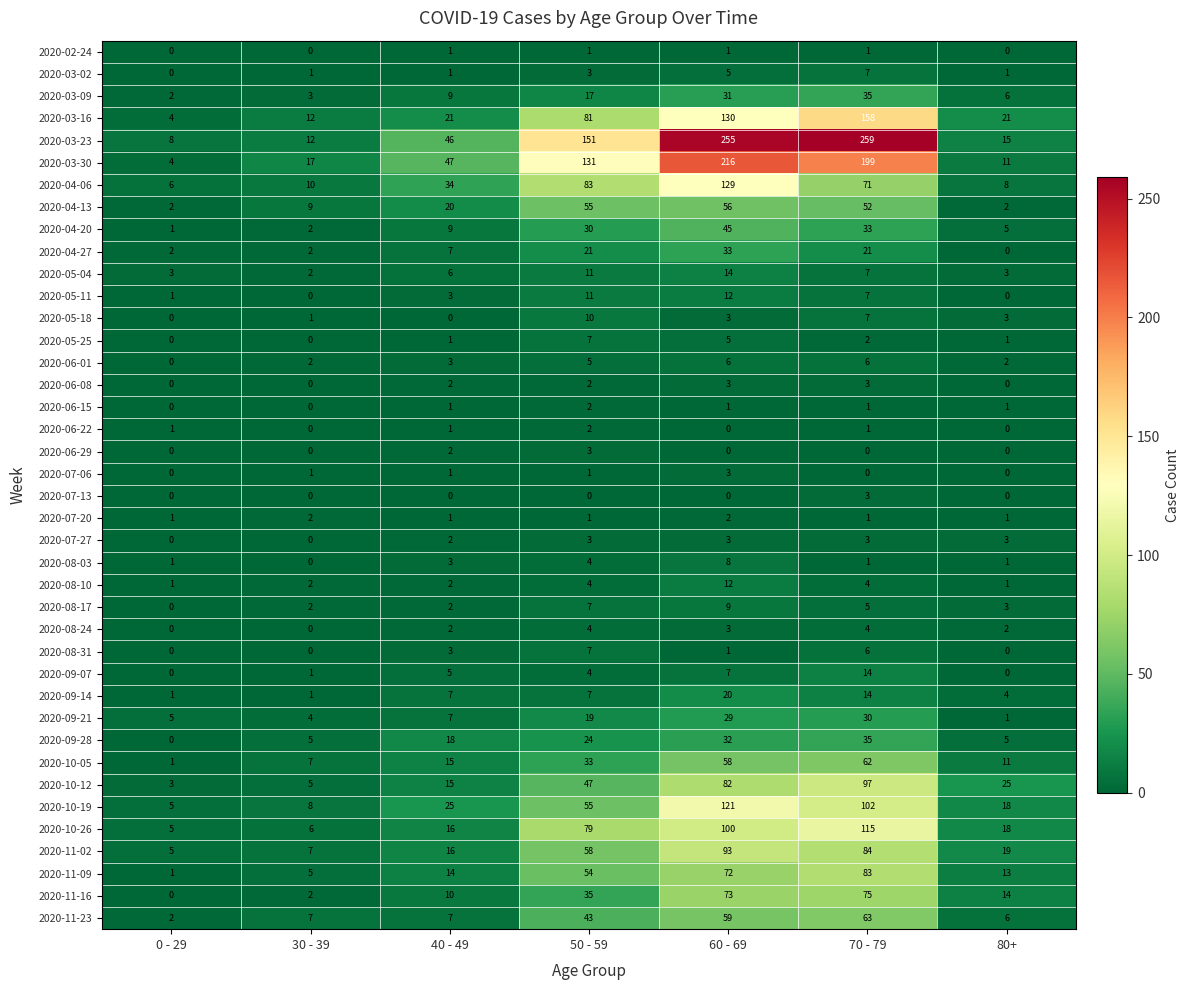

At which category is the sum across all series the highest?

60 - 69